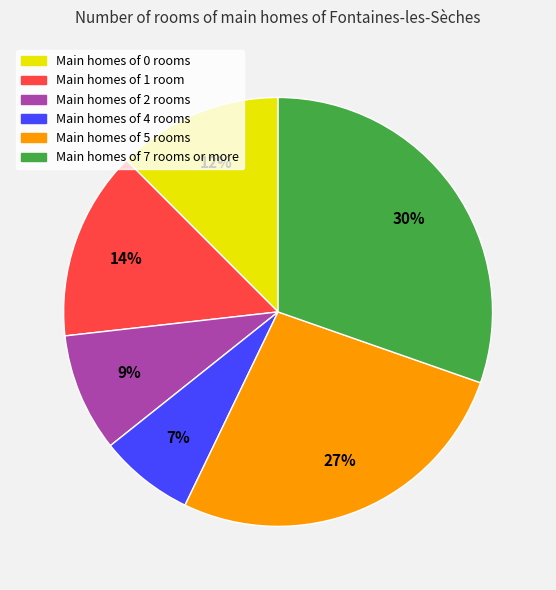

How many segments does this pie chart have?

6